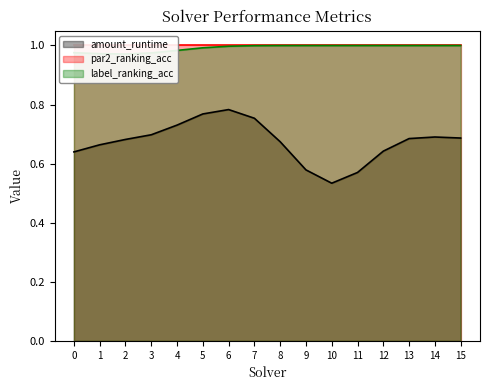

At which label does amount_runtime reach its minimum?

10